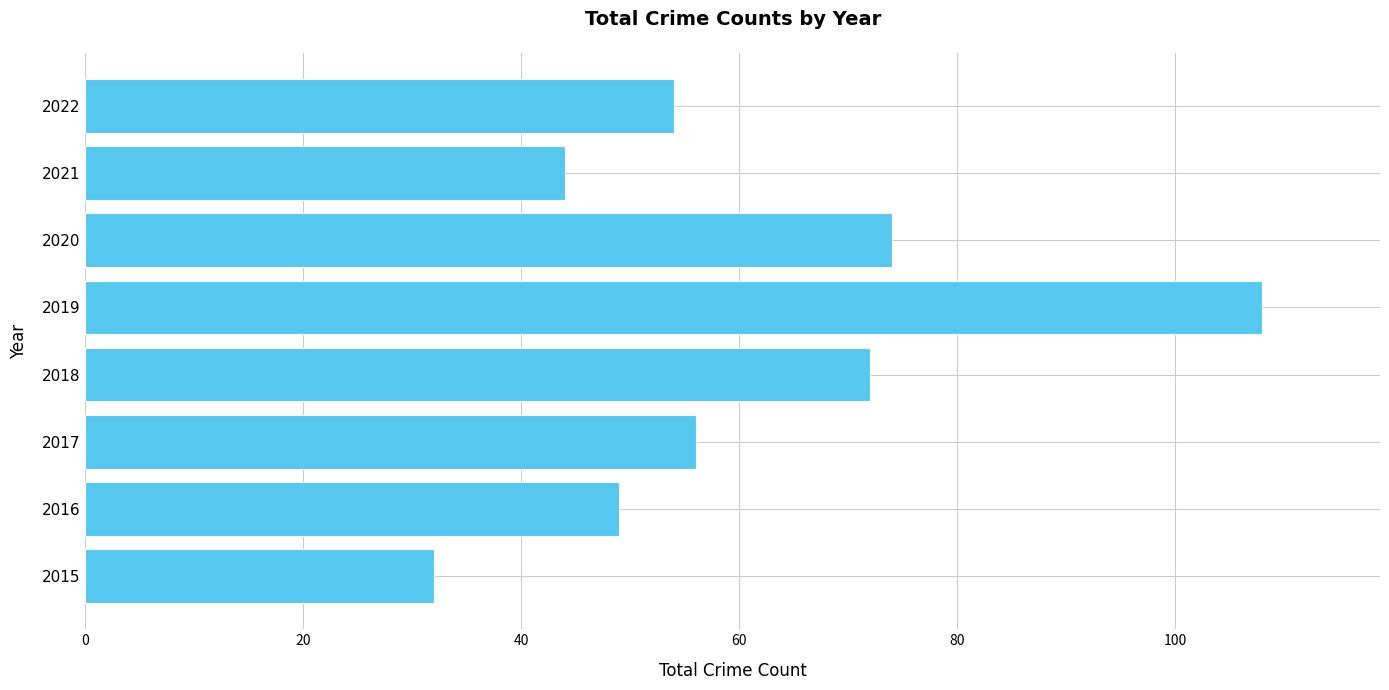

Does the chart contain any negative values?

No